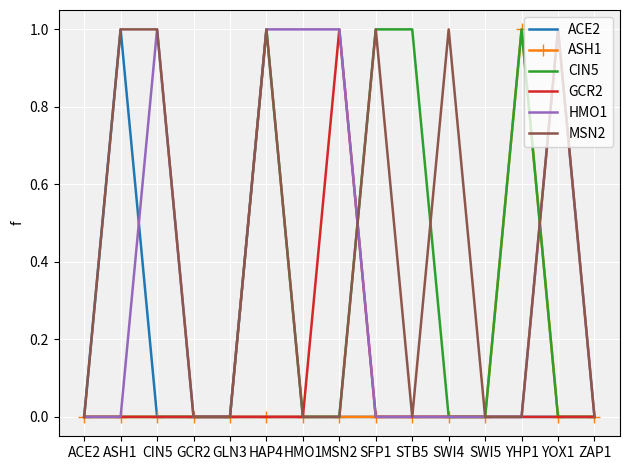

At which category is the sum across all series the highest?

HAP4